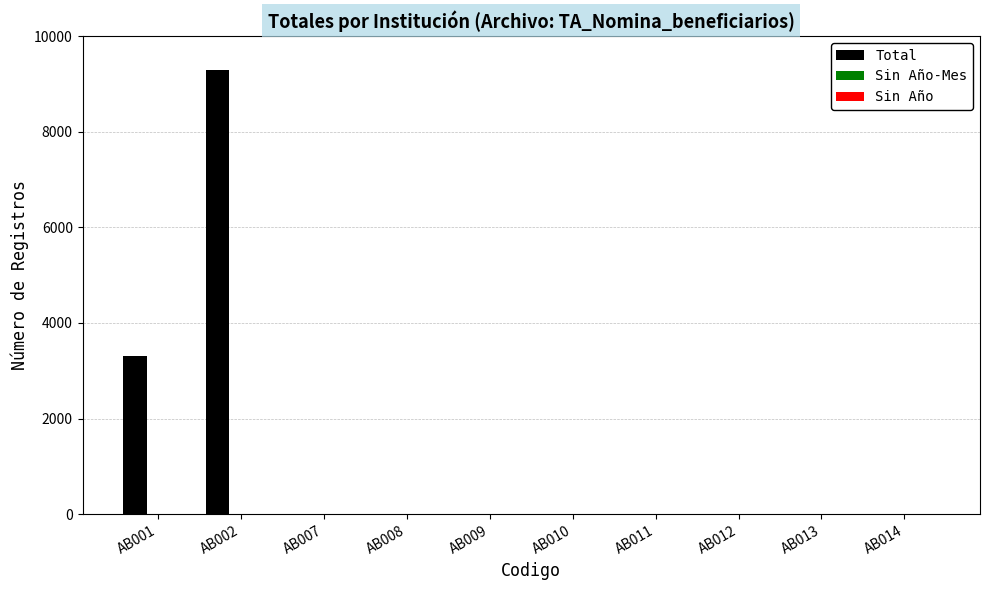

What is the greatest value displayed?

9286